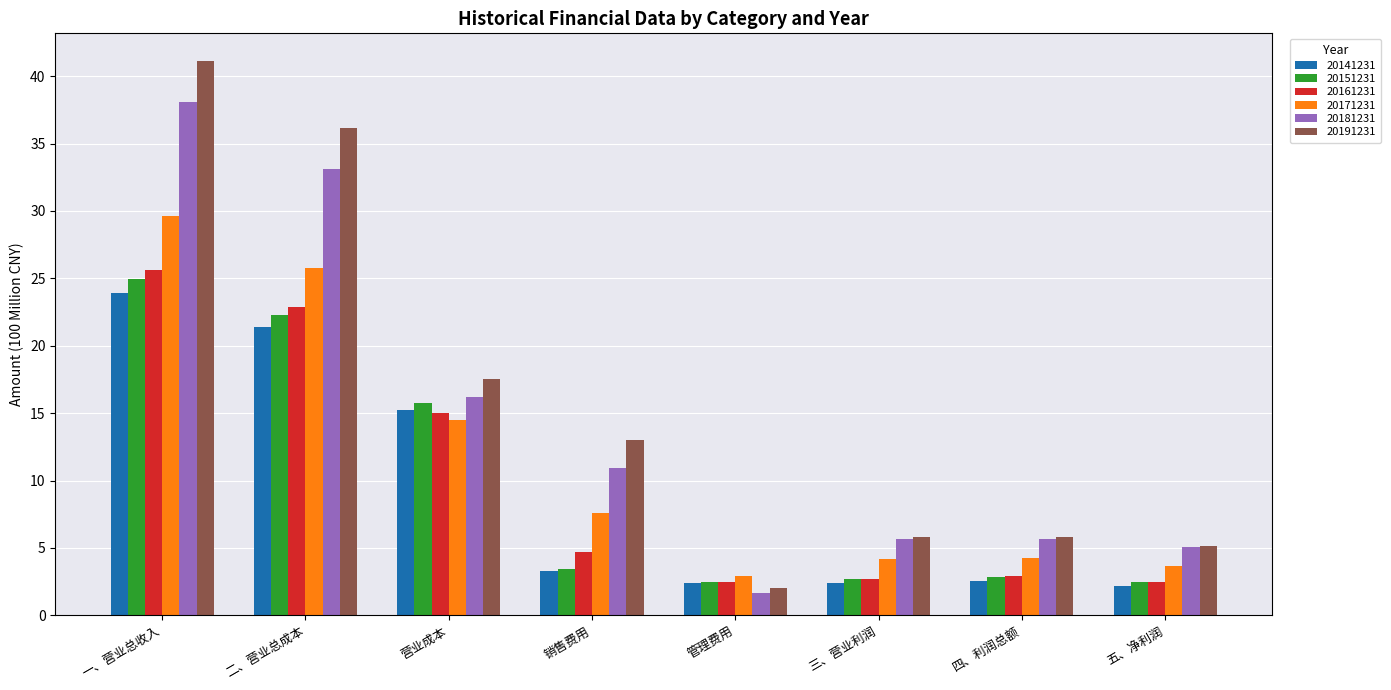

What is the difference between the second highest and second lowest values in the 20171231 series?

22.1